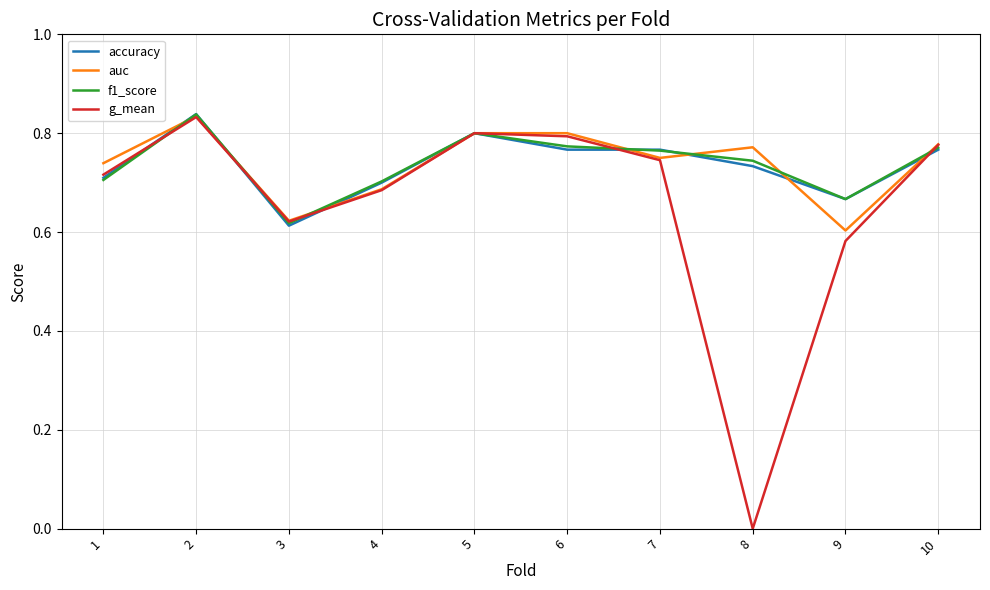

What is the total value across all series at 8?

2.2